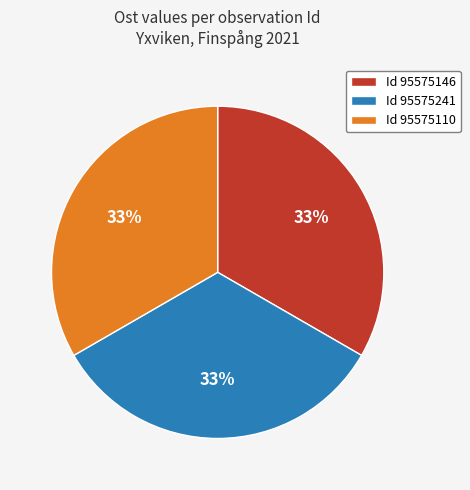

To the nearest percent, what percentage of the pie is Id 95575241?

33%